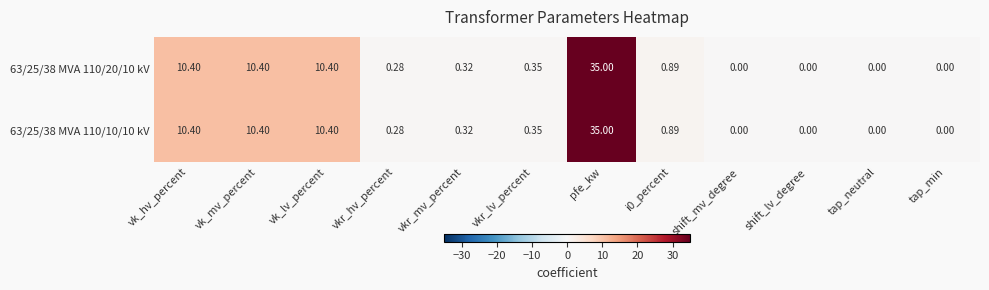

Which label corresponds to the largest value in the chart?

pfe_kw